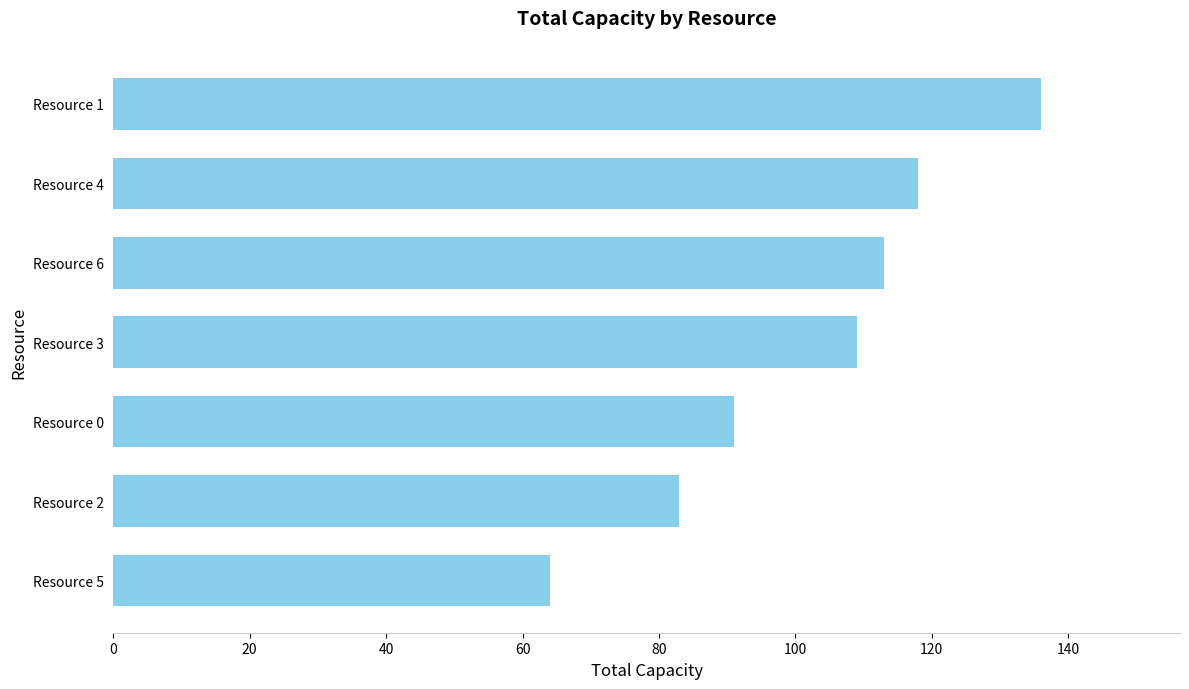

Reading bottom to top, extract all data points from this chart.

64	83	91	109	113	118	136